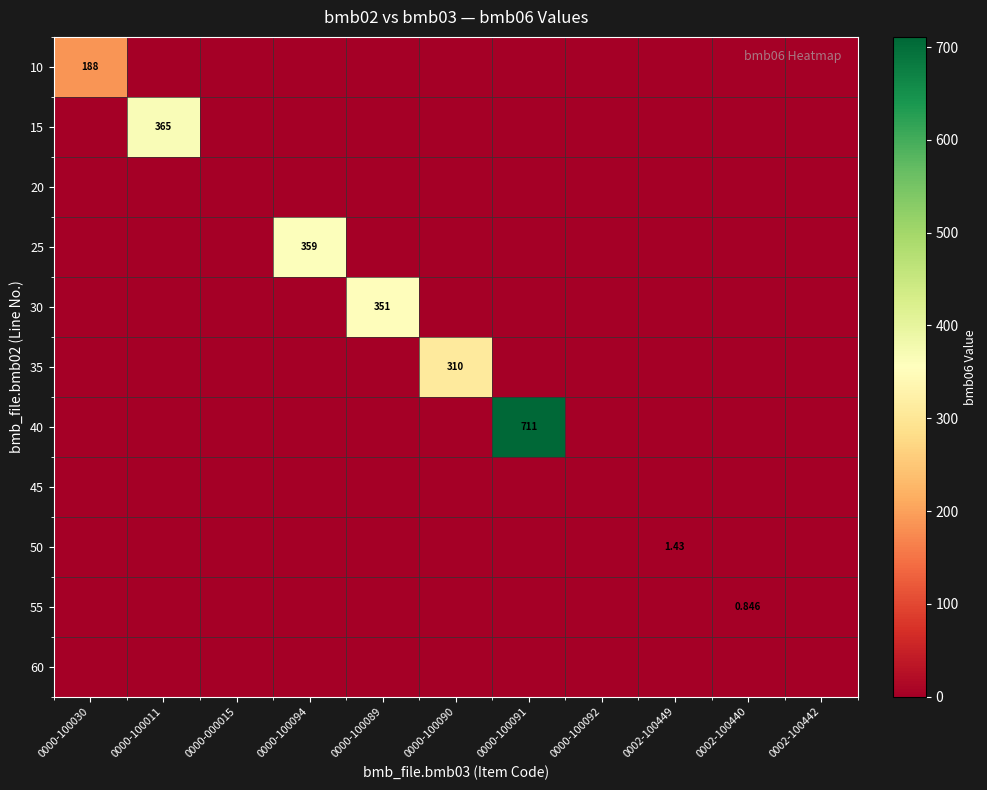

Rank the series by their maximum value, from highest to lowest.

40, 15, 25, 30, 35, 10, 50, 55, 20, 45, 60